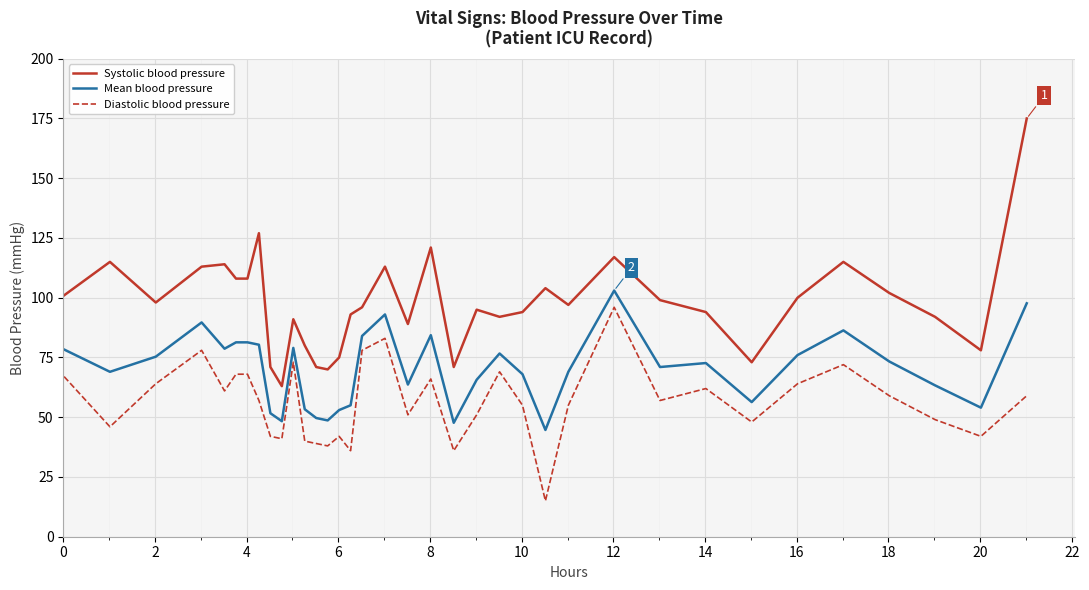

What is the sum of all Diastolic blood pressure values?

2027.0